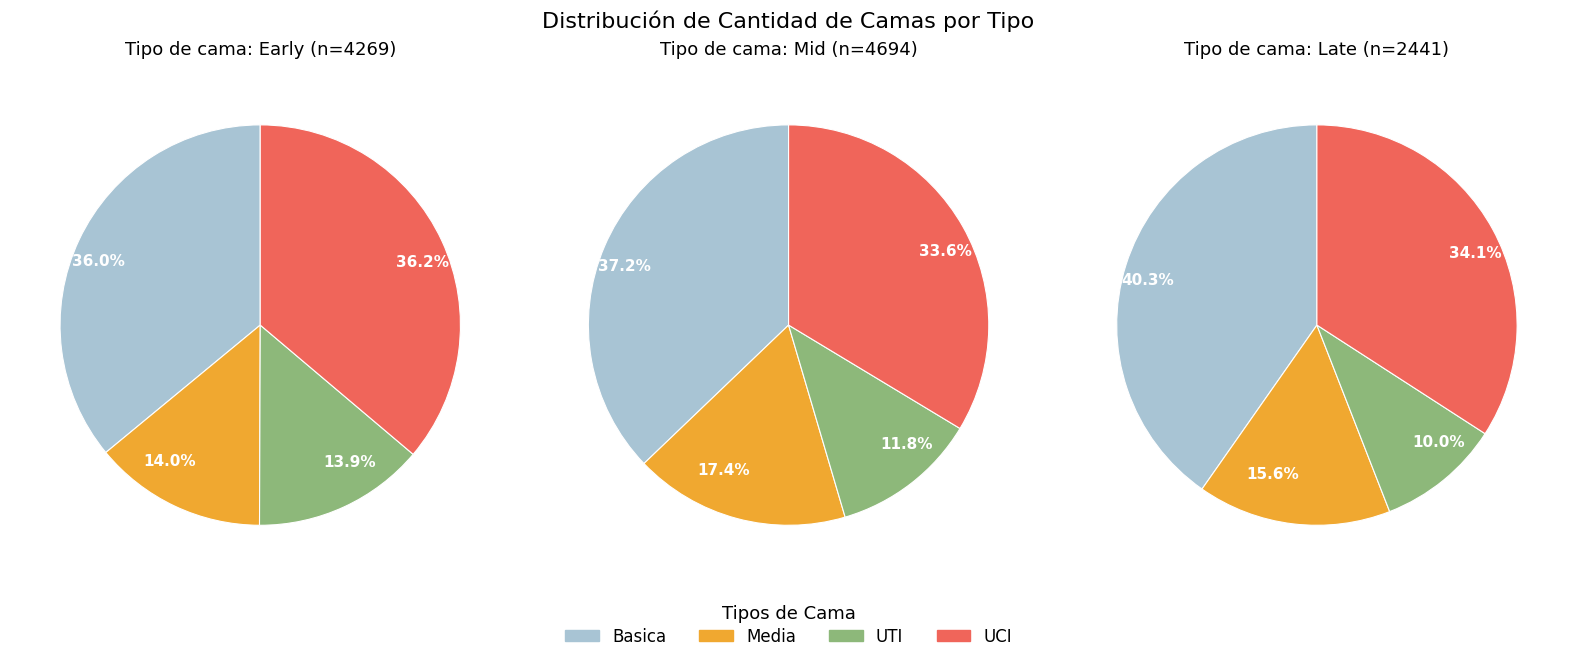

Does 4 account for over 50% of the chart?

No